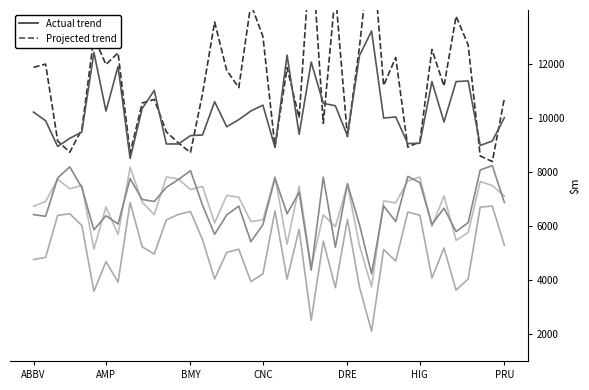

True or false: Rank 3 and Actual trend cross at least once.

False